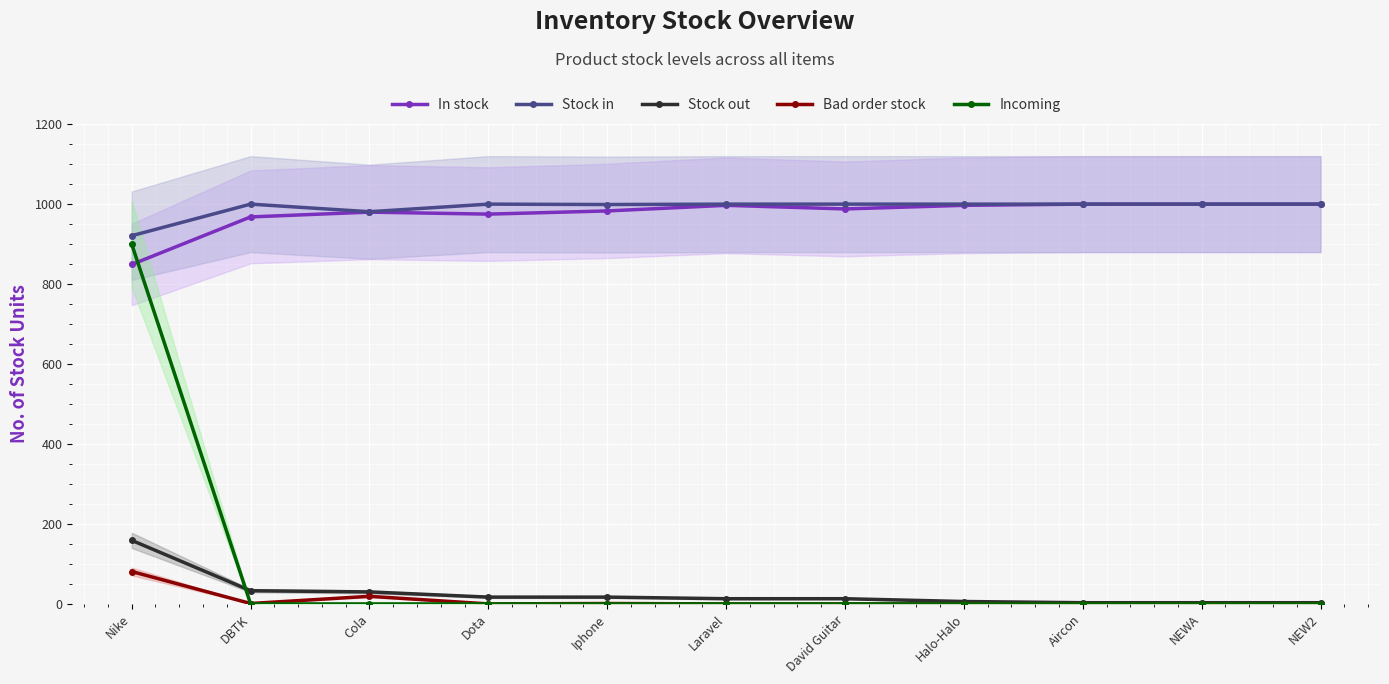

What is the total value across all series at Dota?

1992